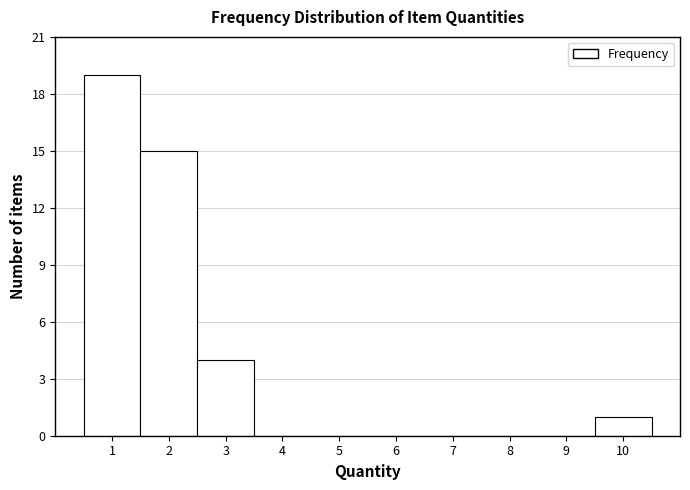

Over which range of the x-axis is the bar tallest?

0.5 to 1.5